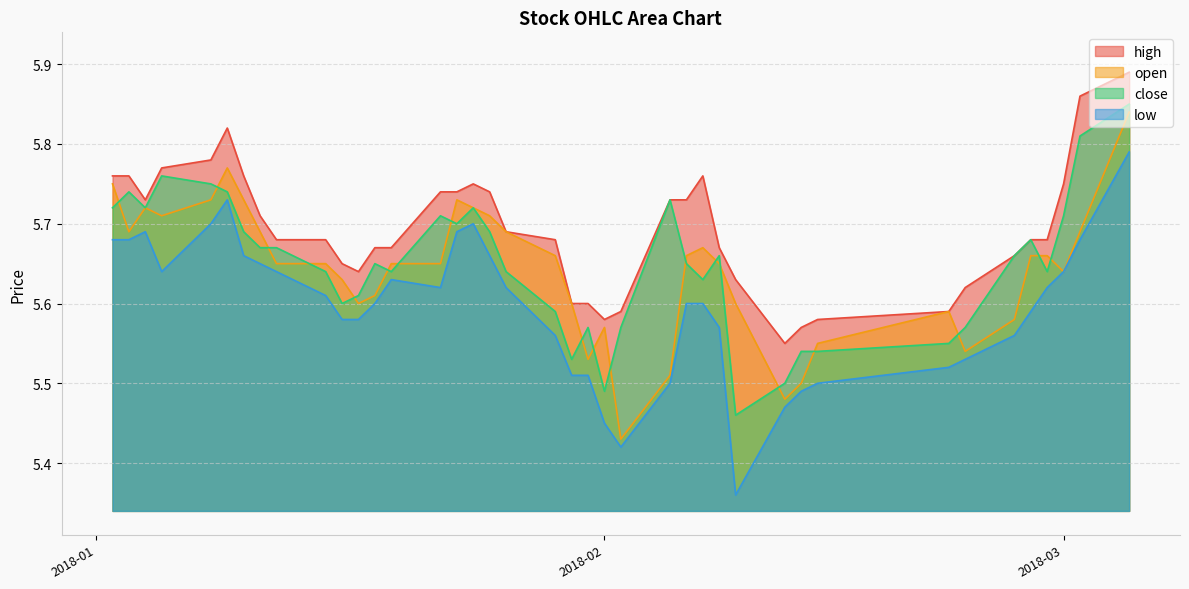

True or false: high and low cross at least once.

False